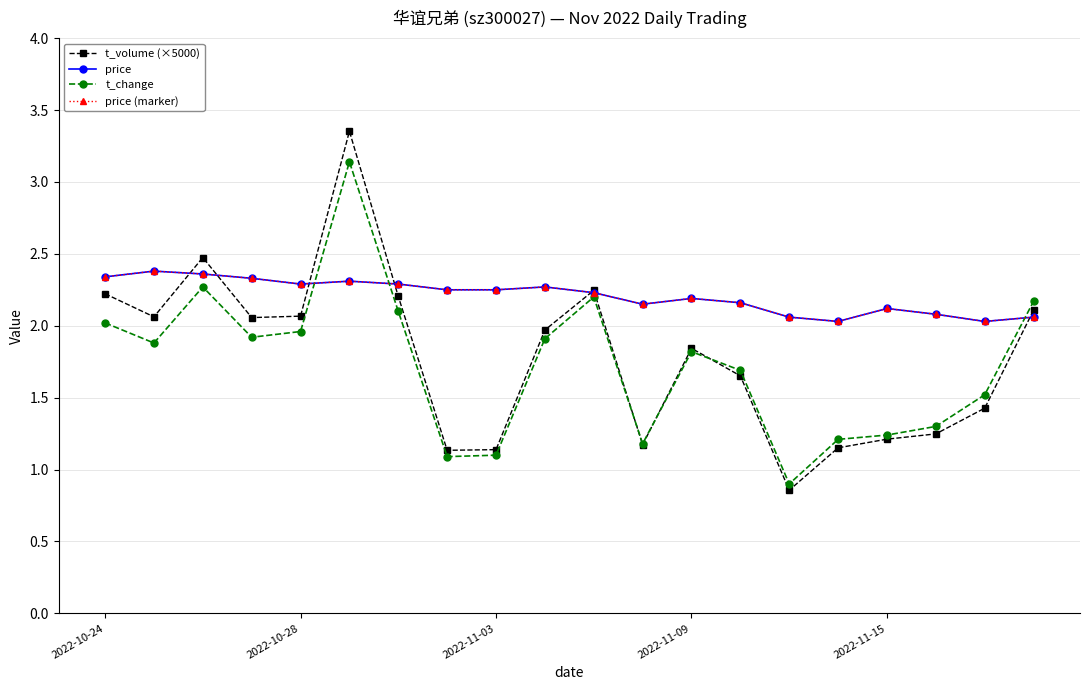

At which category is the sum across all series the highest?

5